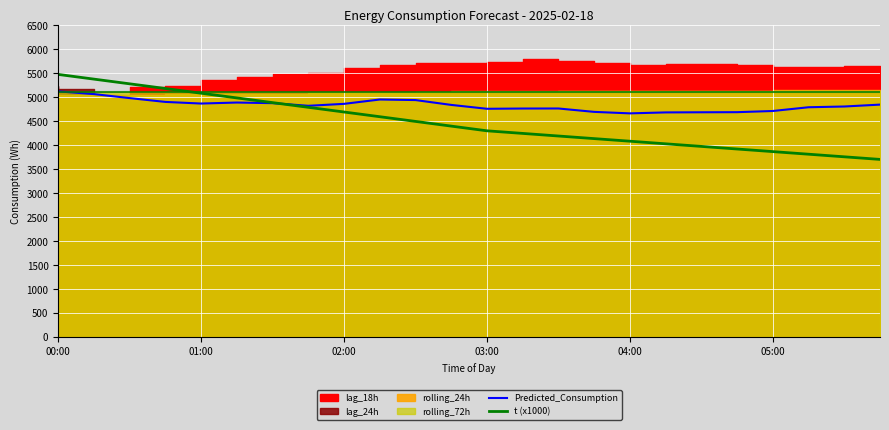

What is the minimum value for t (x1000)?

3704.2